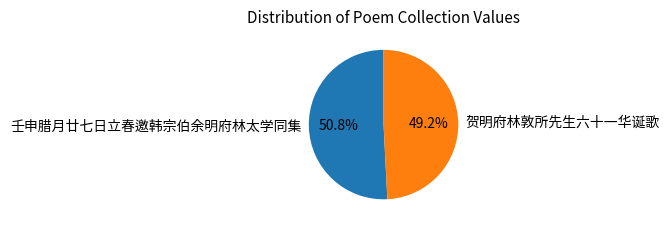

How many slices are in this pie chart?

2